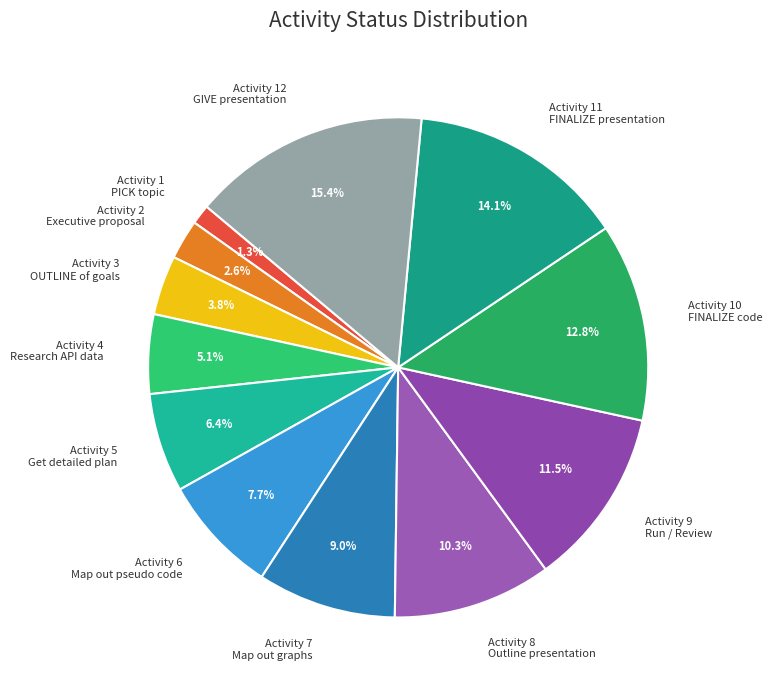

Combined, do Activity 8 Outline presentation and Activity 7 Map out graphs account for over 50%?

No